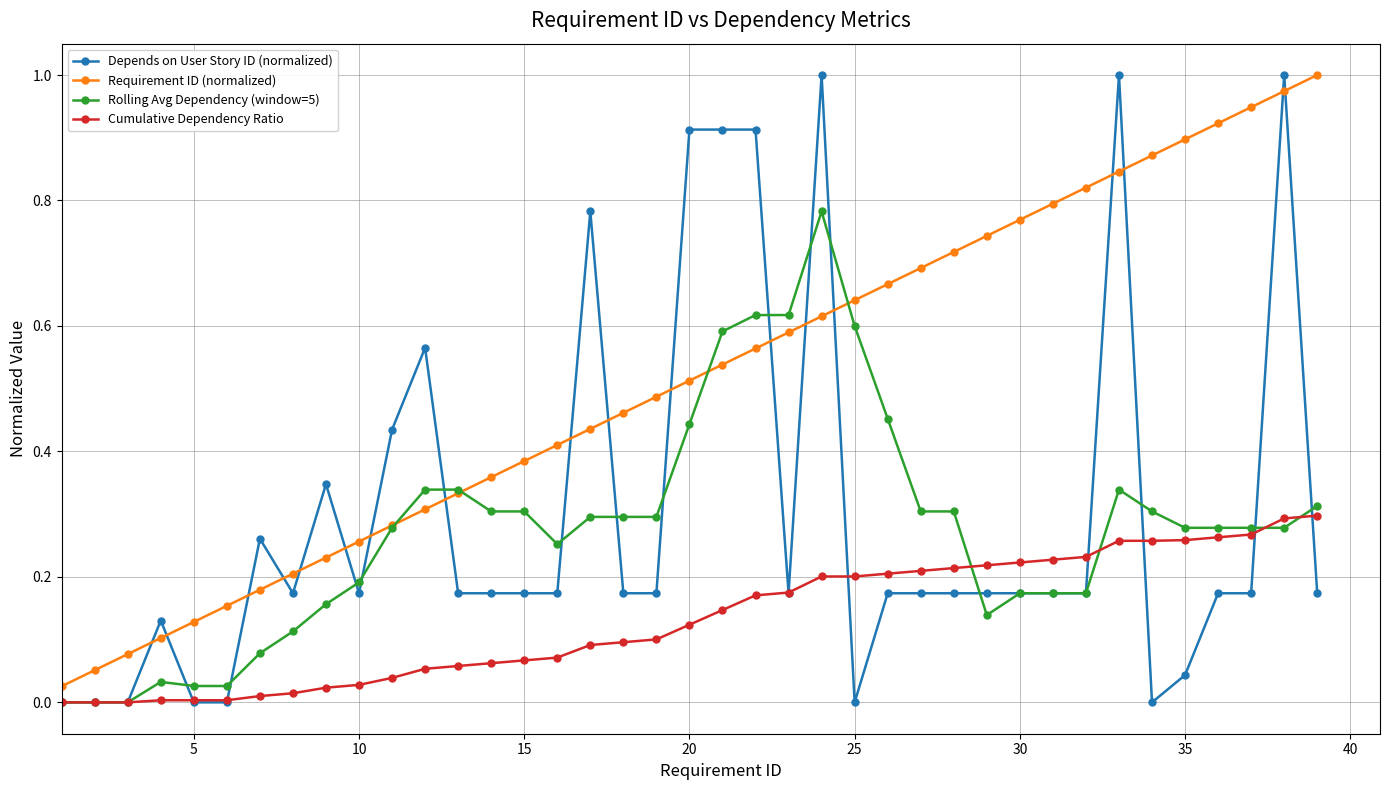

Which series has the widest spread of values?

Depends on User Story ID (normalized)